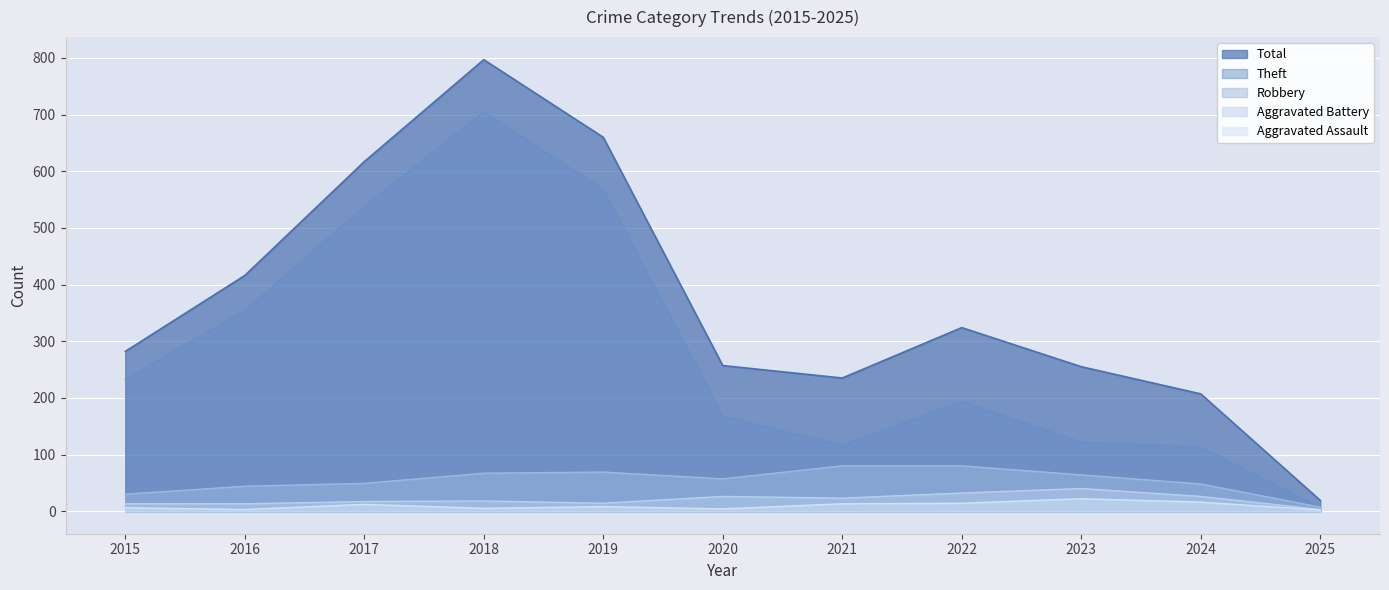

At which category is the sum across all series the highest?

2018